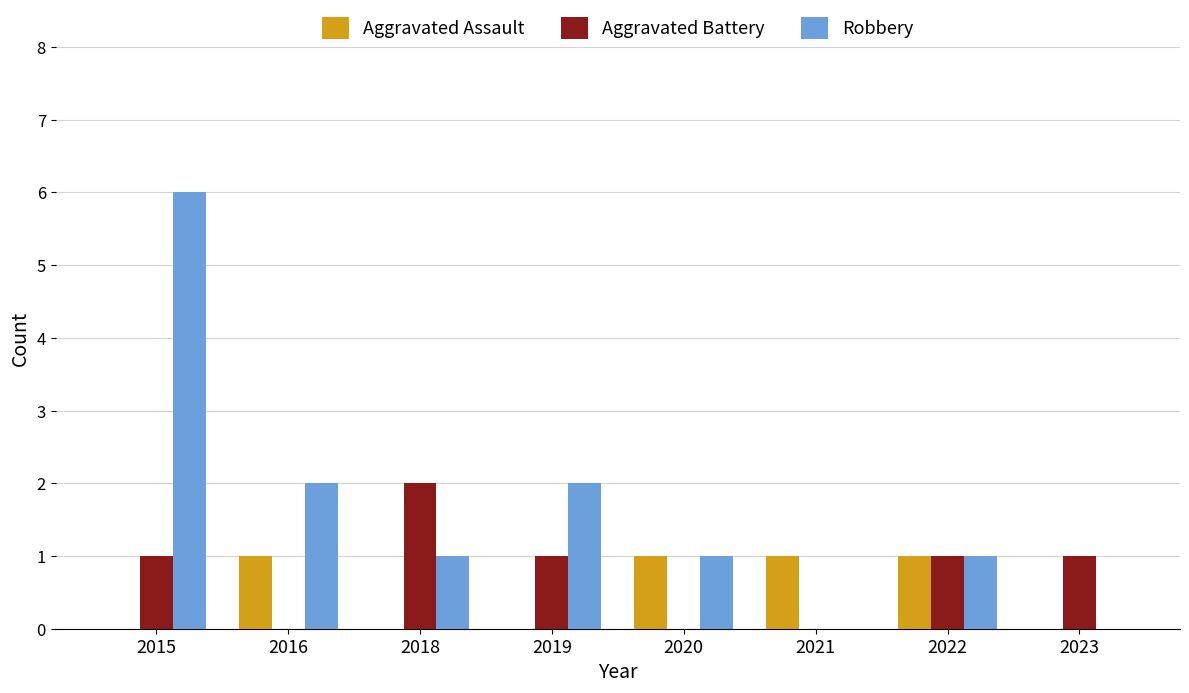

What are all the series names shown in the legend?

Aggravated Assault, Aggravated Battery, Robbery